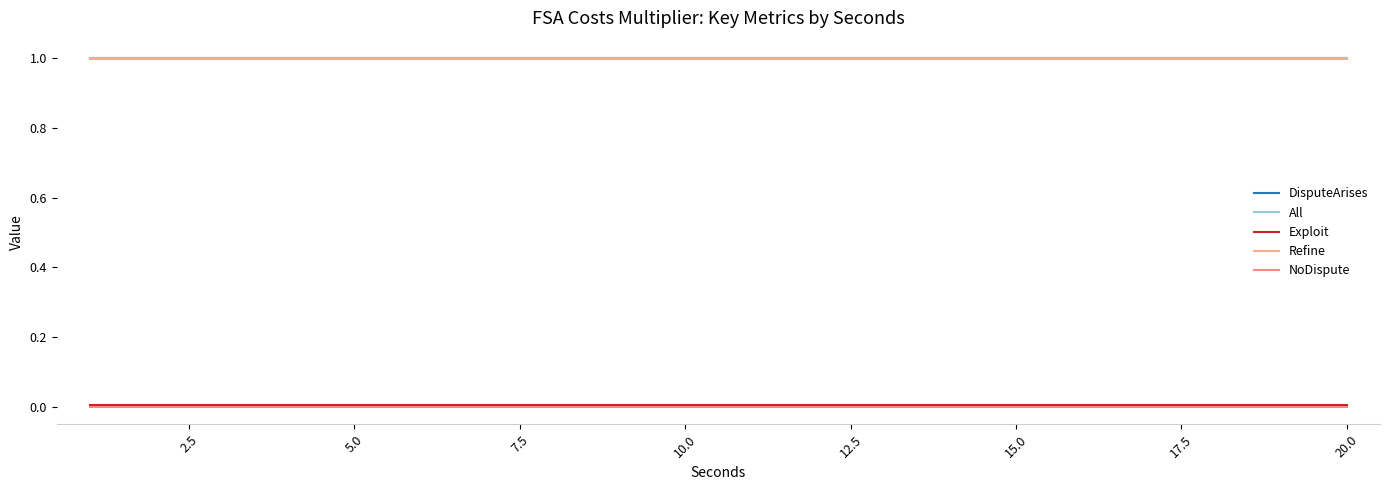

Is this an area chart (filled region under the line)?

No